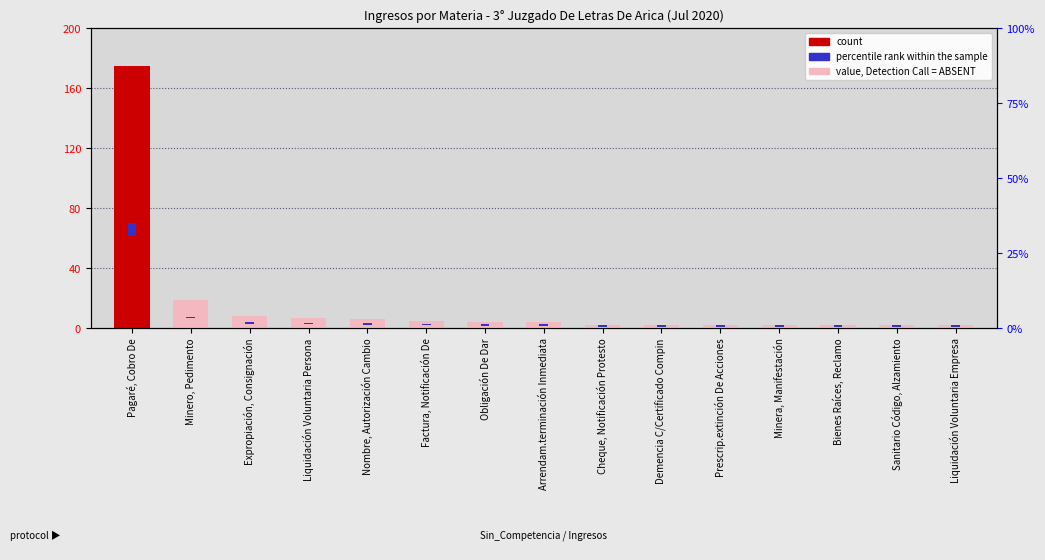

What is the difference between the maximum and minimum values?

173